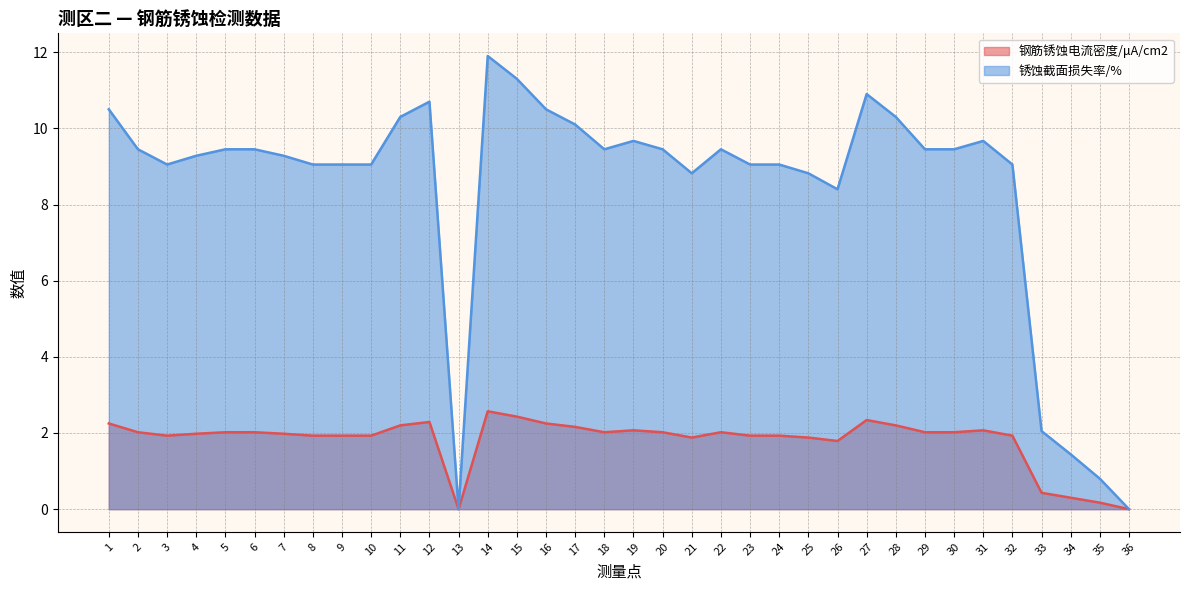

At how many categories does at least one series exceed 1?

33